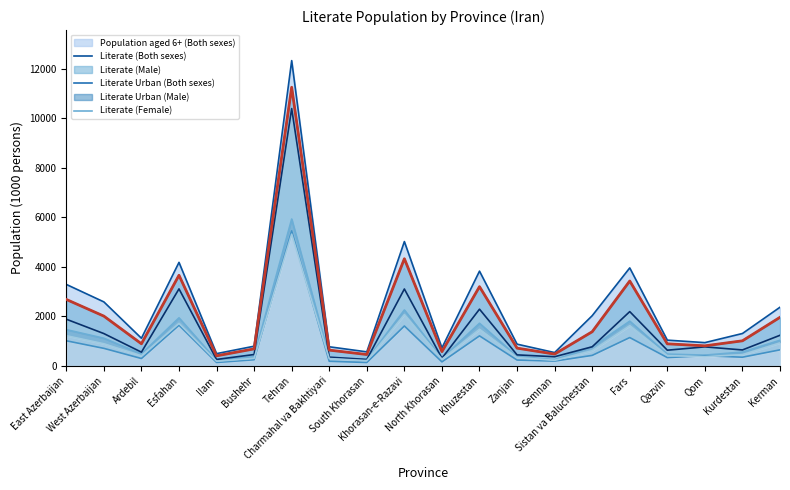

What is the label of the 17th point from the right?

Esfahan